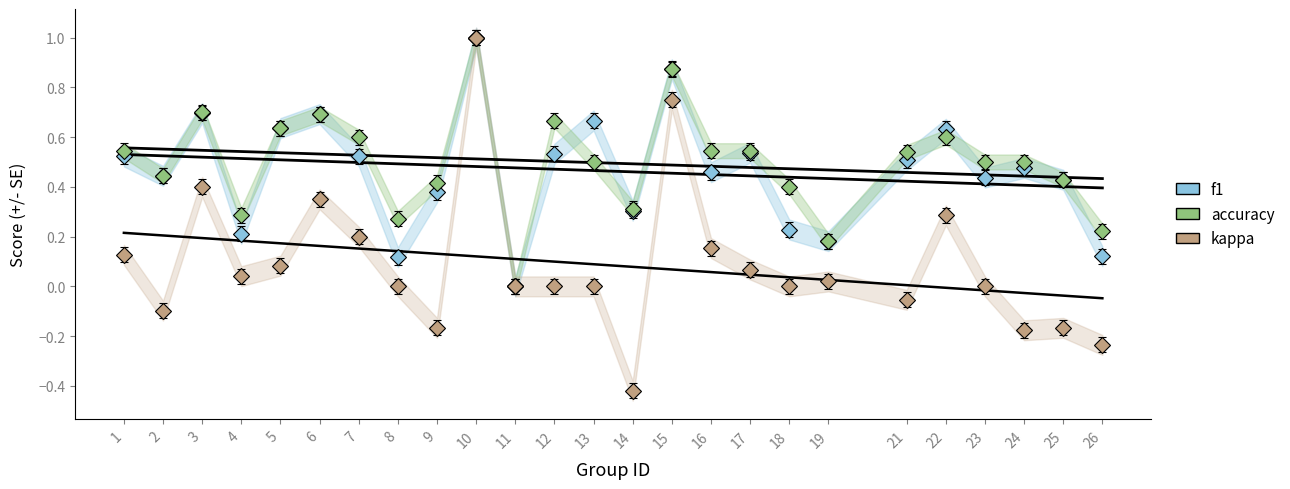

Which series has the largest range (max minus min)?

kappa